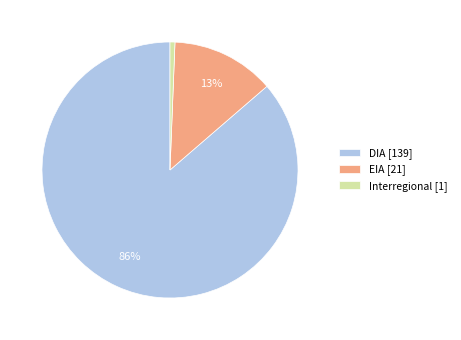

Count the number of slices in the pie.

3